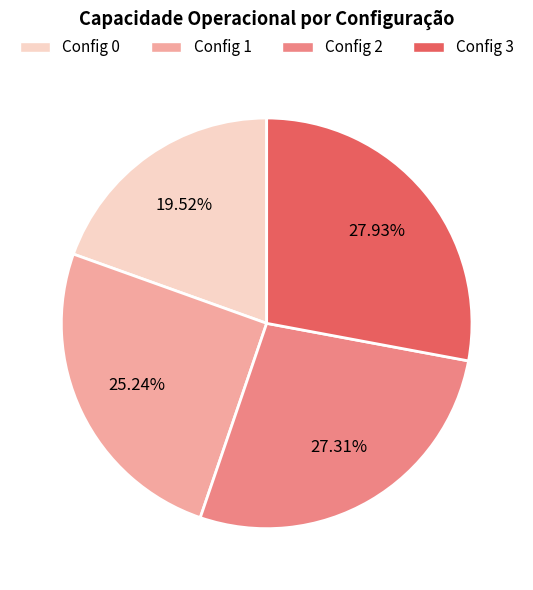

Is the sum of Config 3 and Config 2 greater than half?

Yes